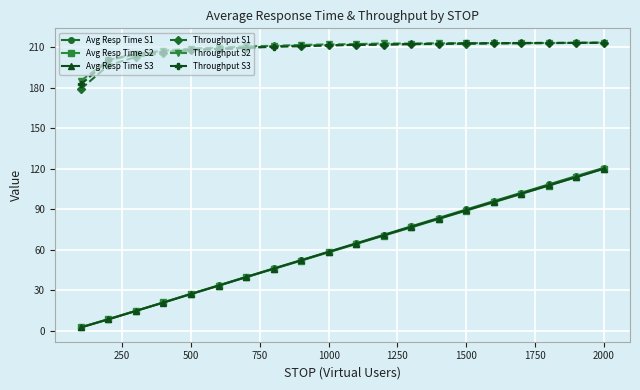

How many series are shown in this chart?

6